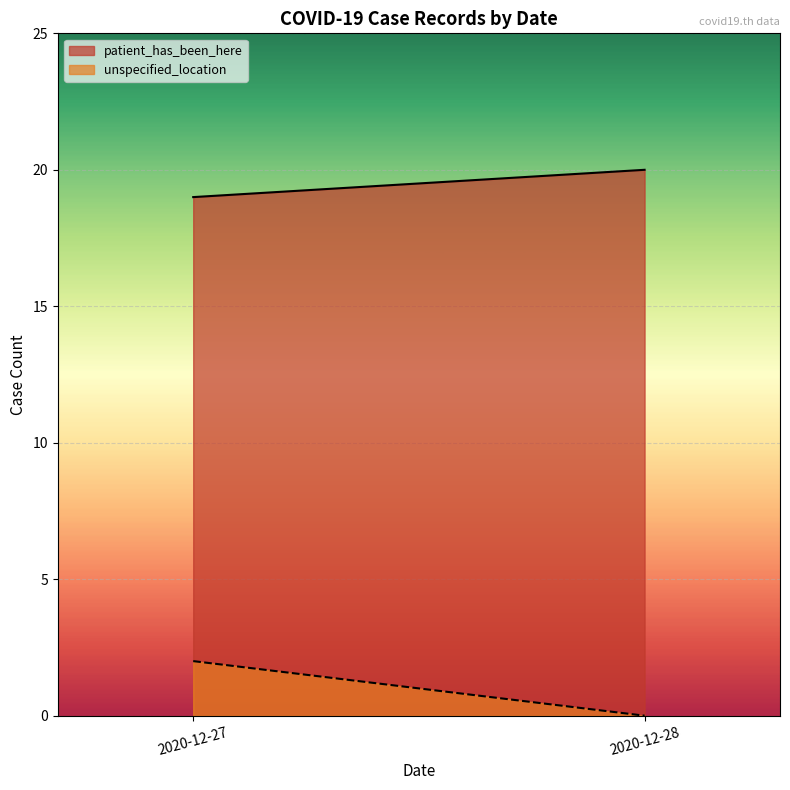

Rank the categories by unspecified_location value from highest to lowest.

2020-12-27, 2020-12-28